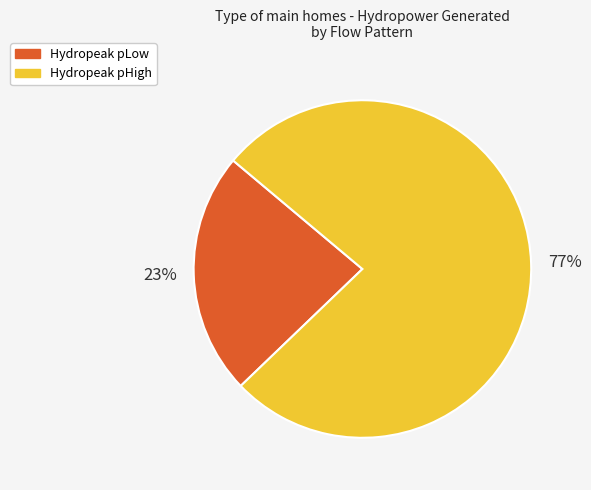

Is it true that Hydropeak pLow is 28% of the pie?

False